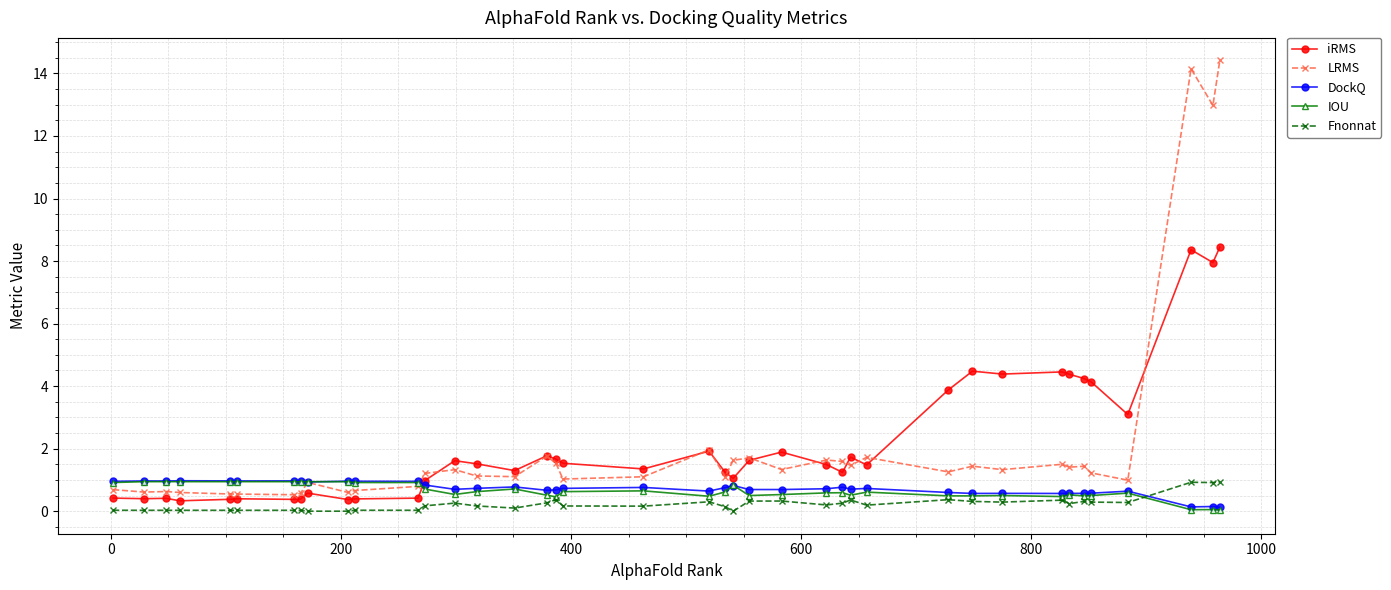

At how many categories does at least one series exceed 5?

3